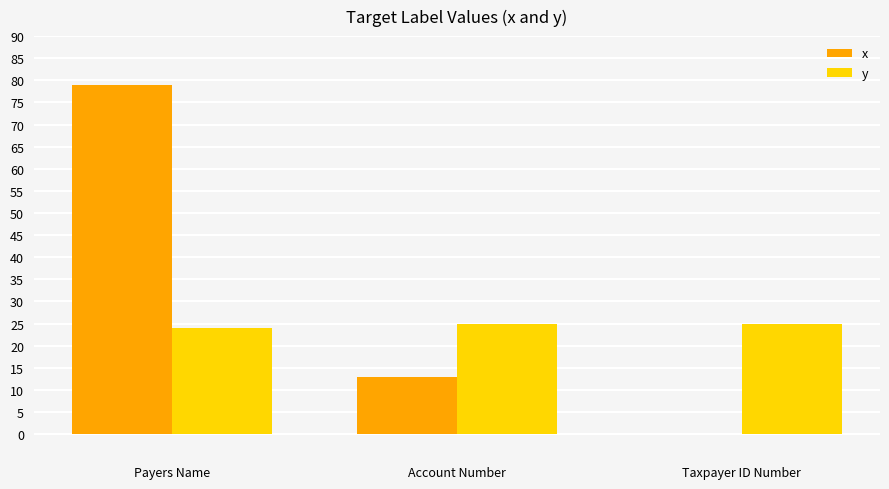

What is the sum of the x values at Taxpayer ID Number and Account Number?

13